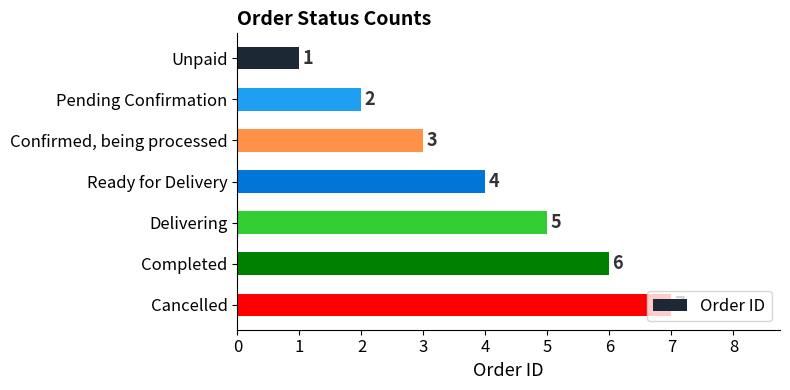

Does the chart contain any negative values?

No